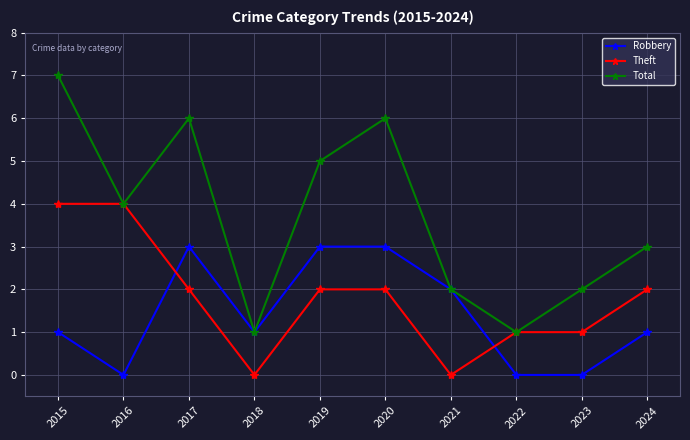

The value of Robbery at 2023 is 0. True or false?

True